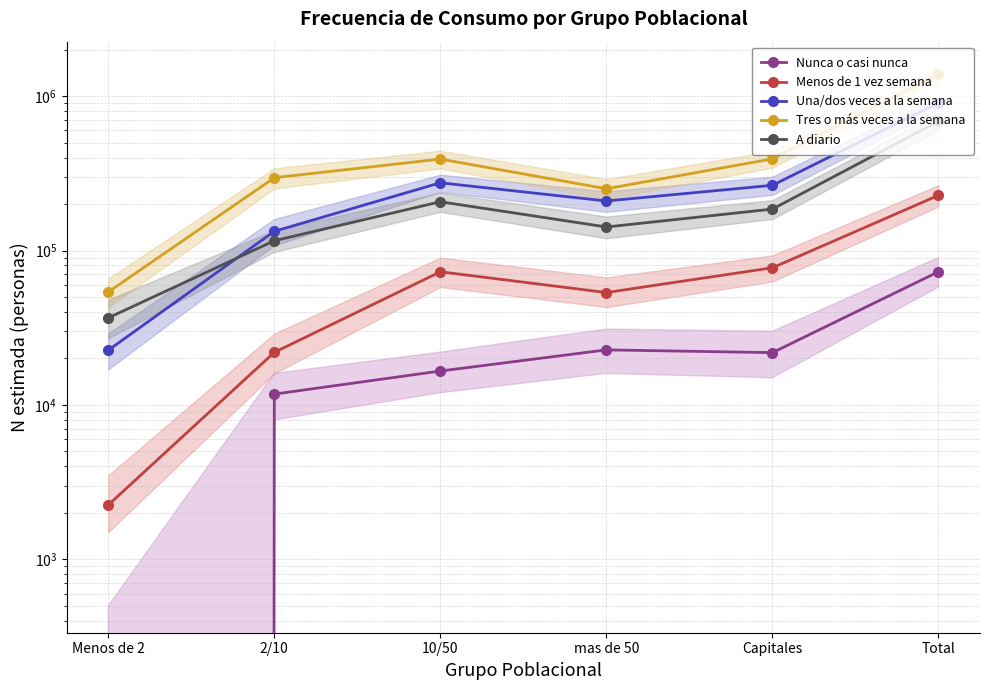

What are all the series names shown in the legend?

Nunca o casi nunca, Menos de 1 vez semana, Una/dos veces a la semana, Tres o más veces a la semana, A diario